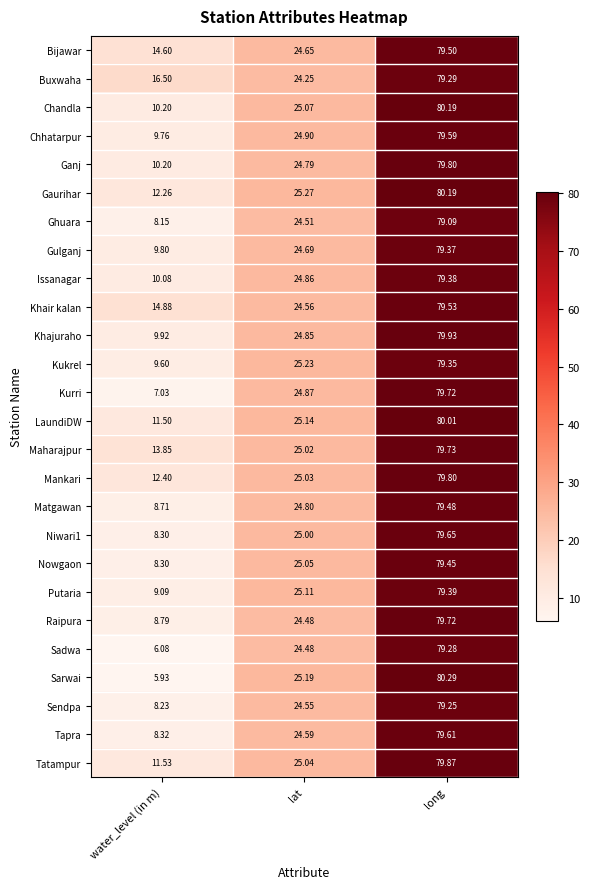

Which series has the widest spread of values?

Sarwai